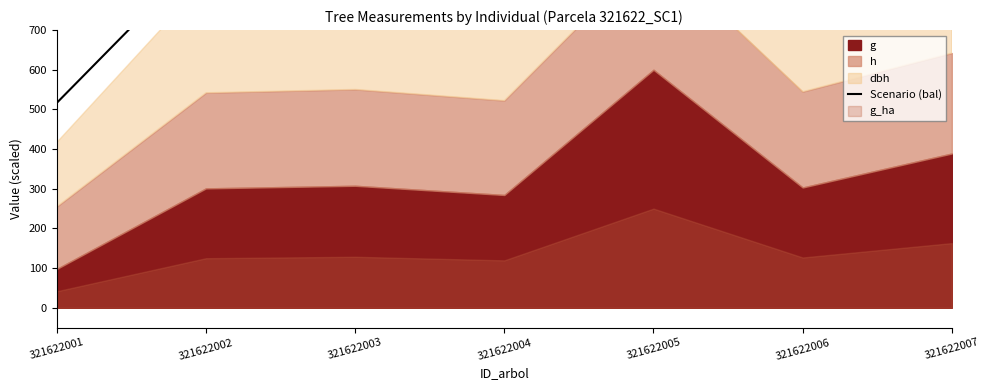

Between 321622005 and 321622007, which is larger?

321622005